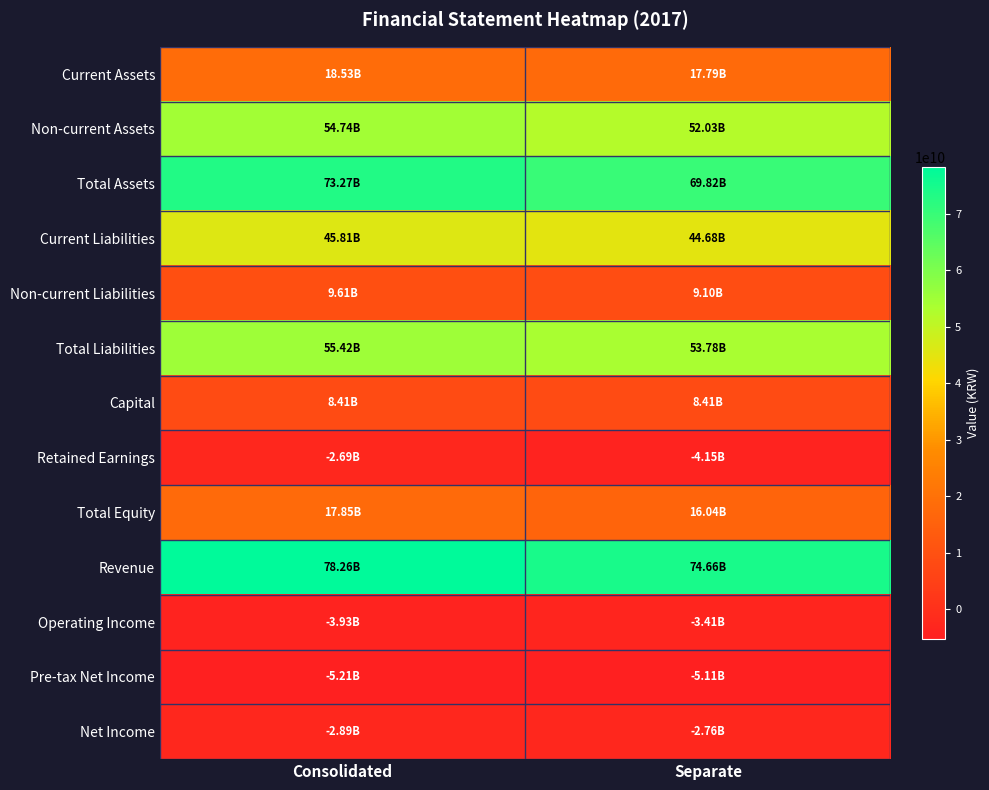

Rank the series by their maximum value, from lowest to highest.

Pre-tax Net Income, Operating Income, Net Income, Retained Earnings, Capital, Non-current Liabilities, Total Equity, Current Assets, Current Liabilities, Non-current Assets, Total Liabilities, Total Assets, Revenue